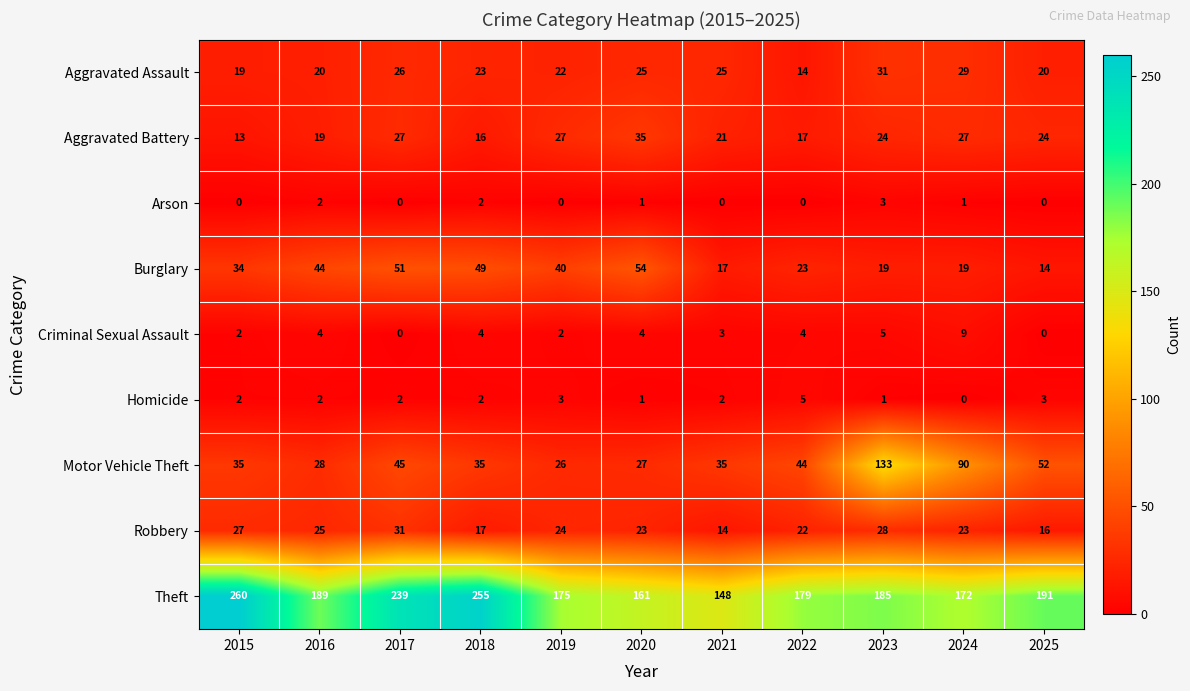

What is the total value across all series at 2023?

429